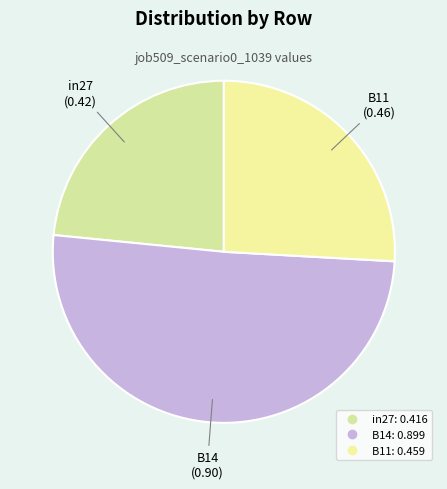

What is the smallest slice in the pie chart?

in27